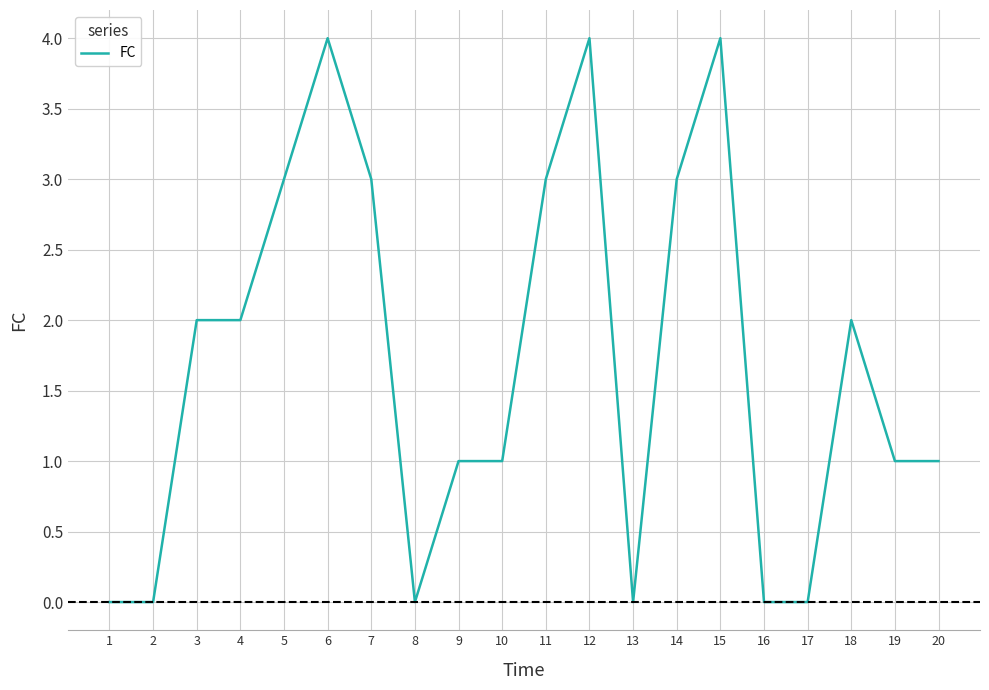

What is the difference between the values at 8 and 15?

4